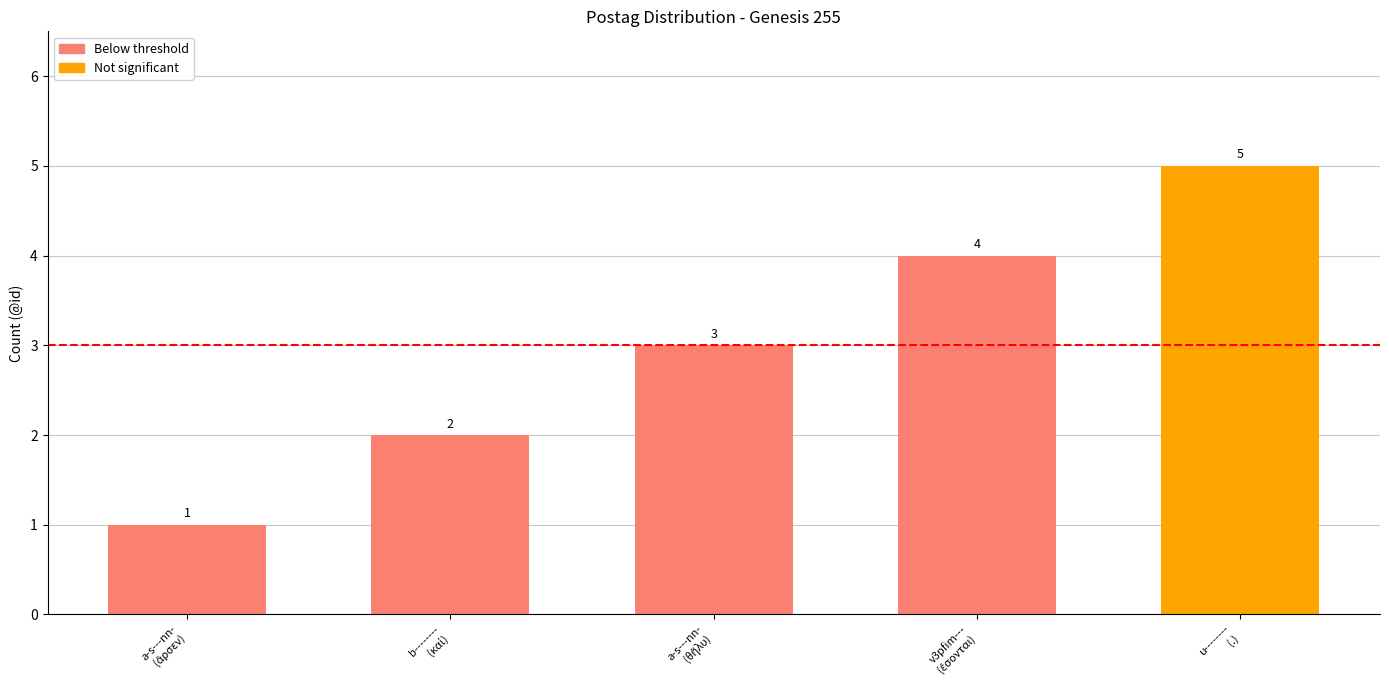

What is the minimum value shown in the chart?

1